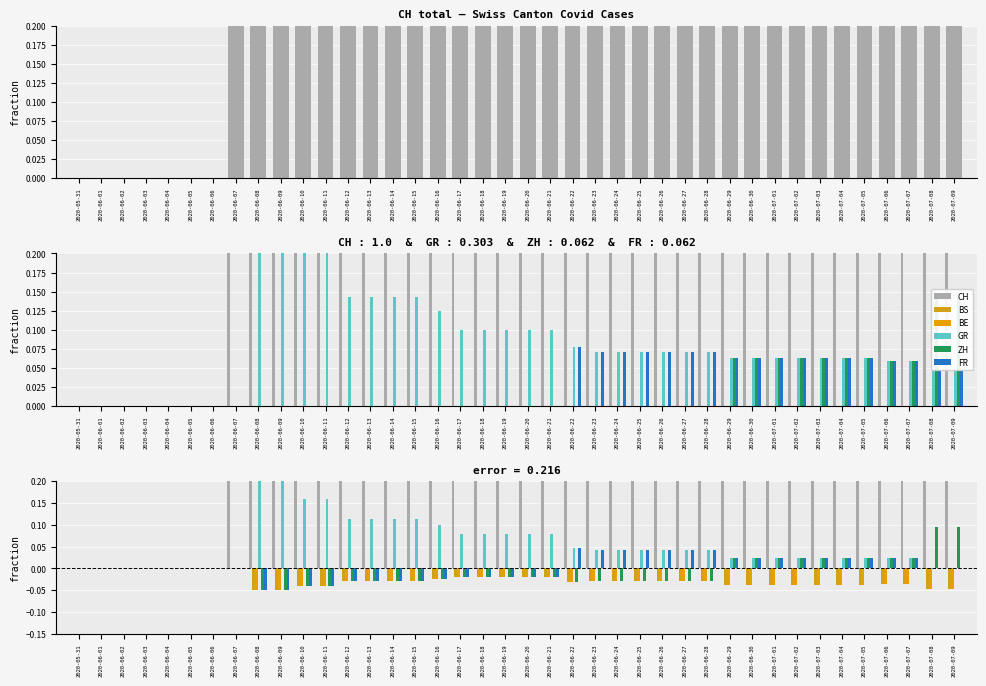

At which category does the chart reach its peak across all series?

2020-06-07